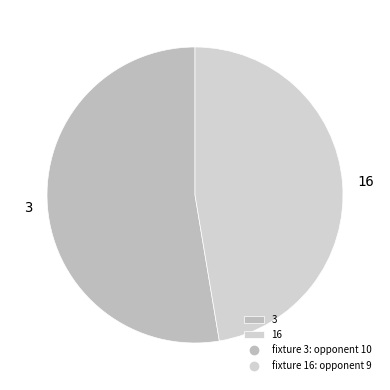

Which has a higher value, 3 or 16?

3